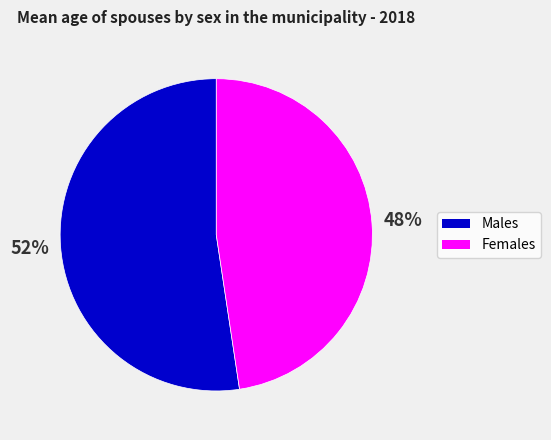

Approximately how many times larger is the value at Males compared to Females?

1.1